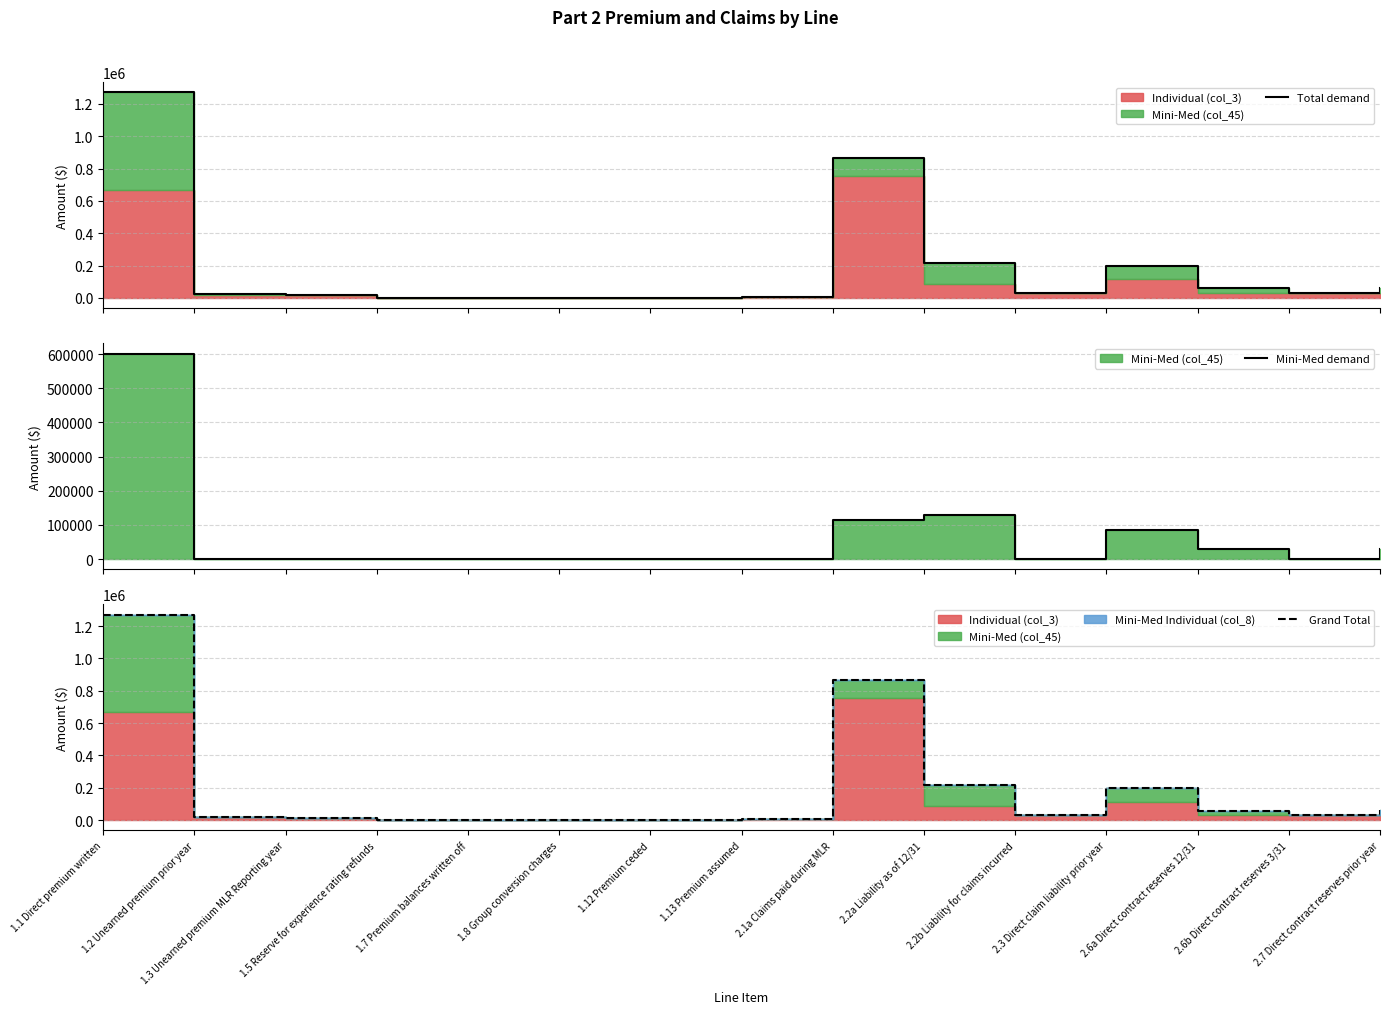

What is the average value of the Total demand series?

185602.0